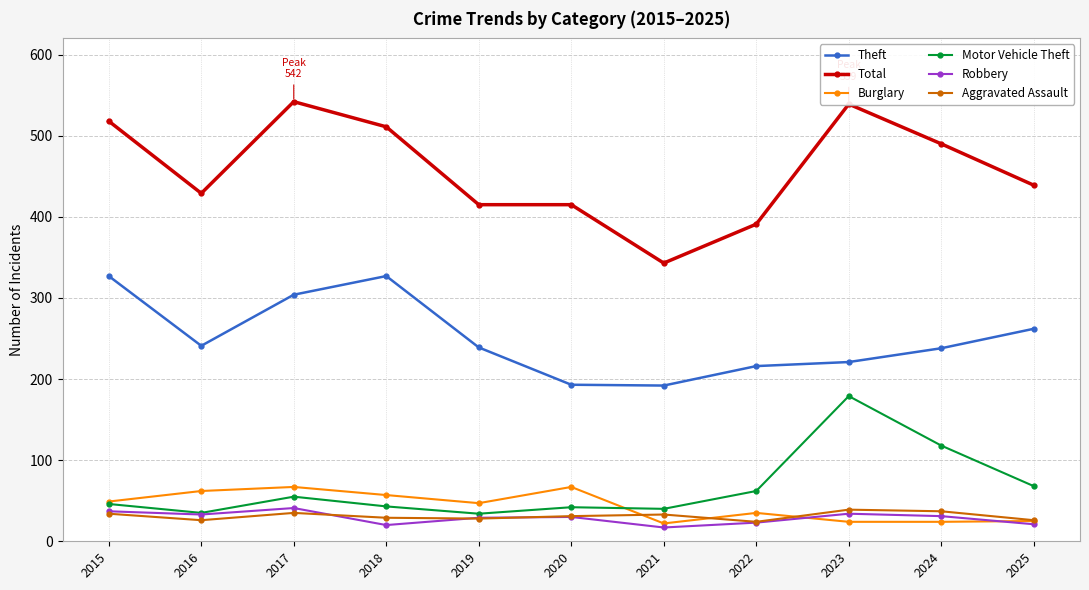

True or false: Aggravated Assault has more than 2 points higher than both neighbors.

True